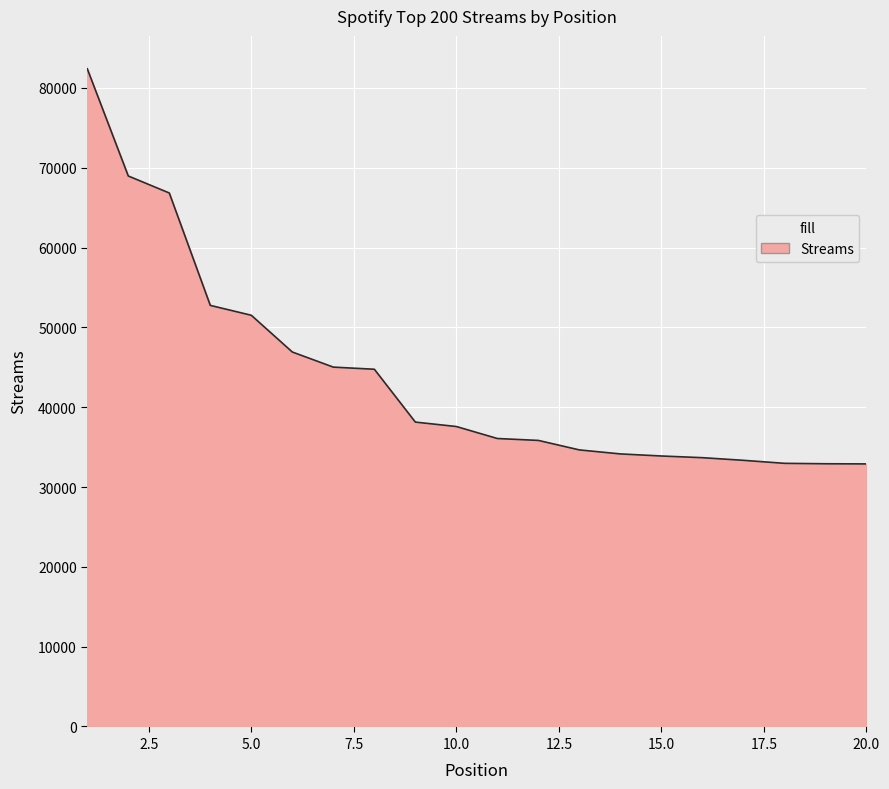

What is the minimum value shown in the chart?

32896